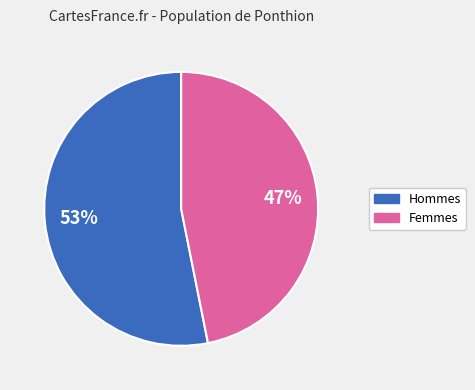

Does any single category account for the majority?

Yes